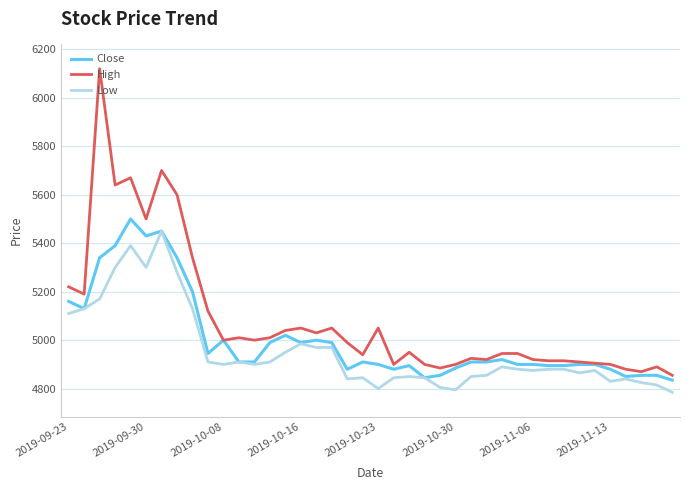

Is this an area chart (filled region under the line)?

No